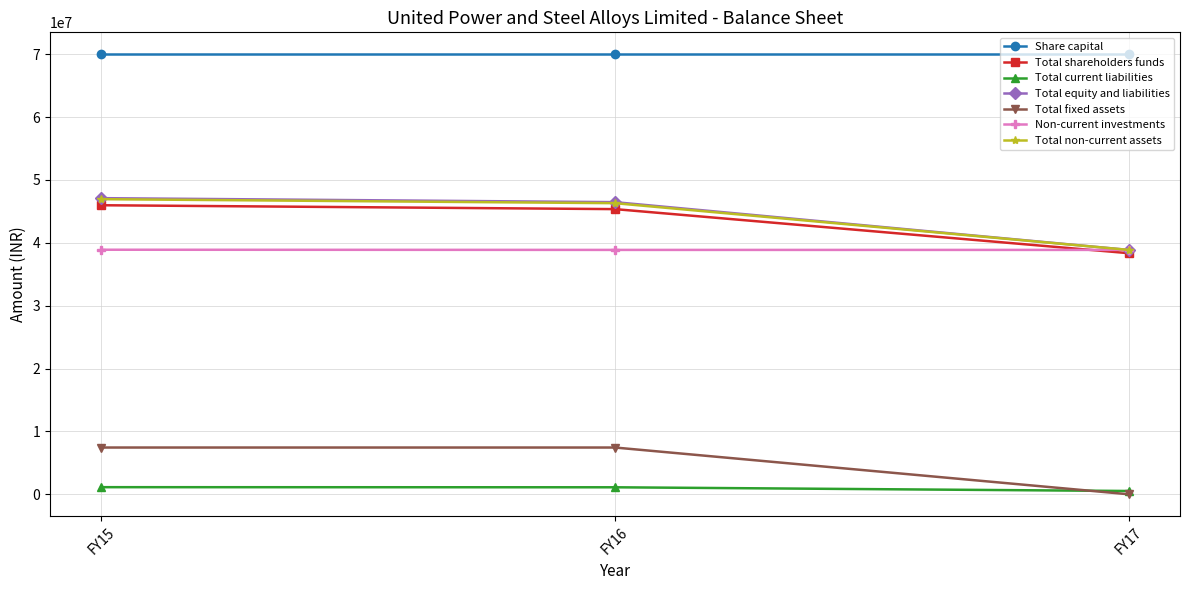

Is this an area chart (filled region under the line)?

No